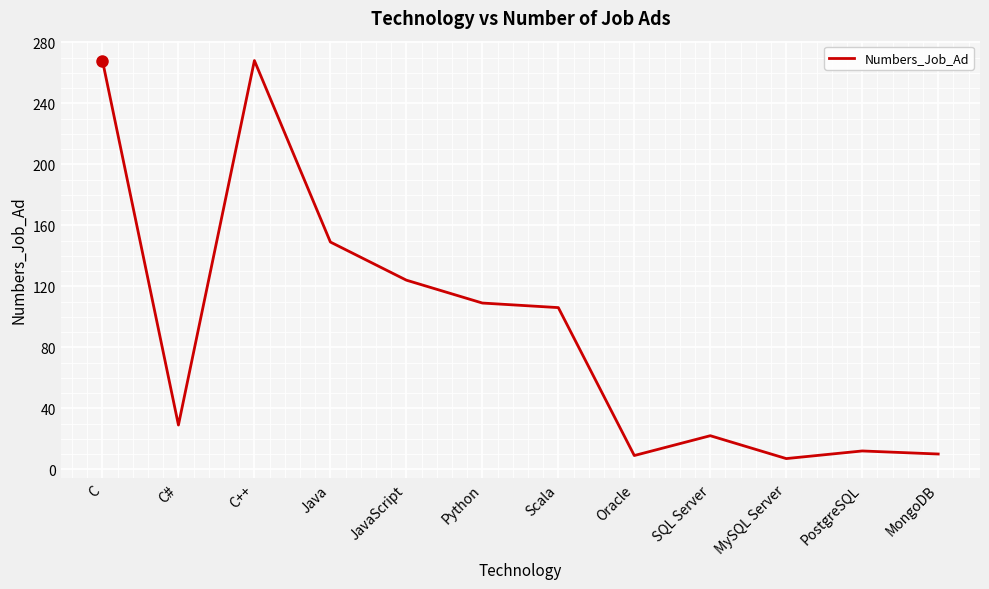

What is the maximum value shown in the chart?

268